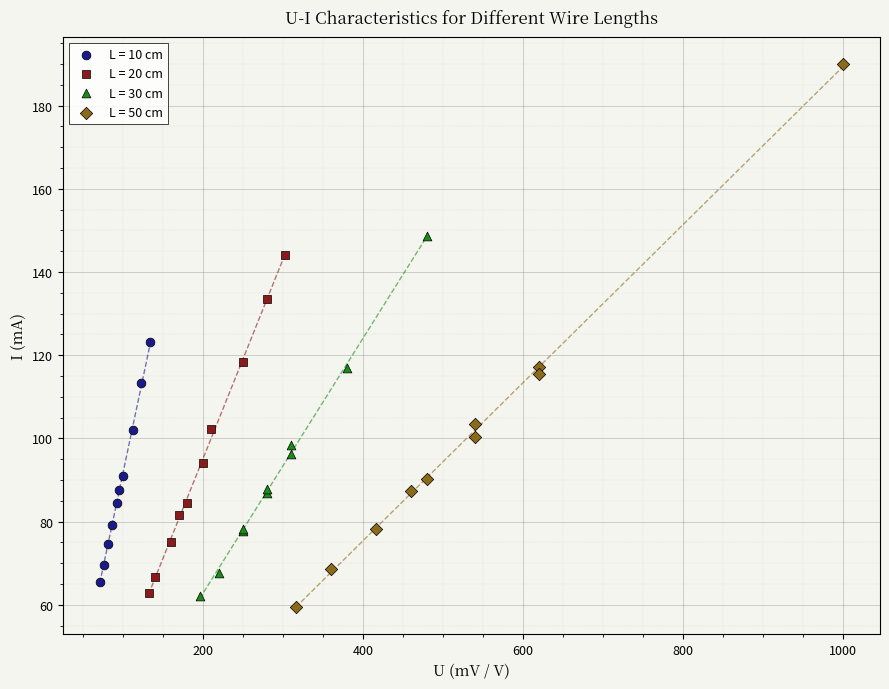

Which series has the widest spread of Y values?

L = 50 cm